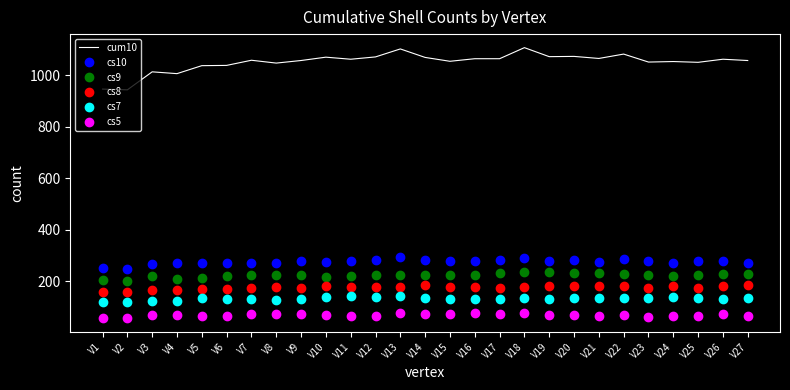

What is the minimum value for cs8?

156